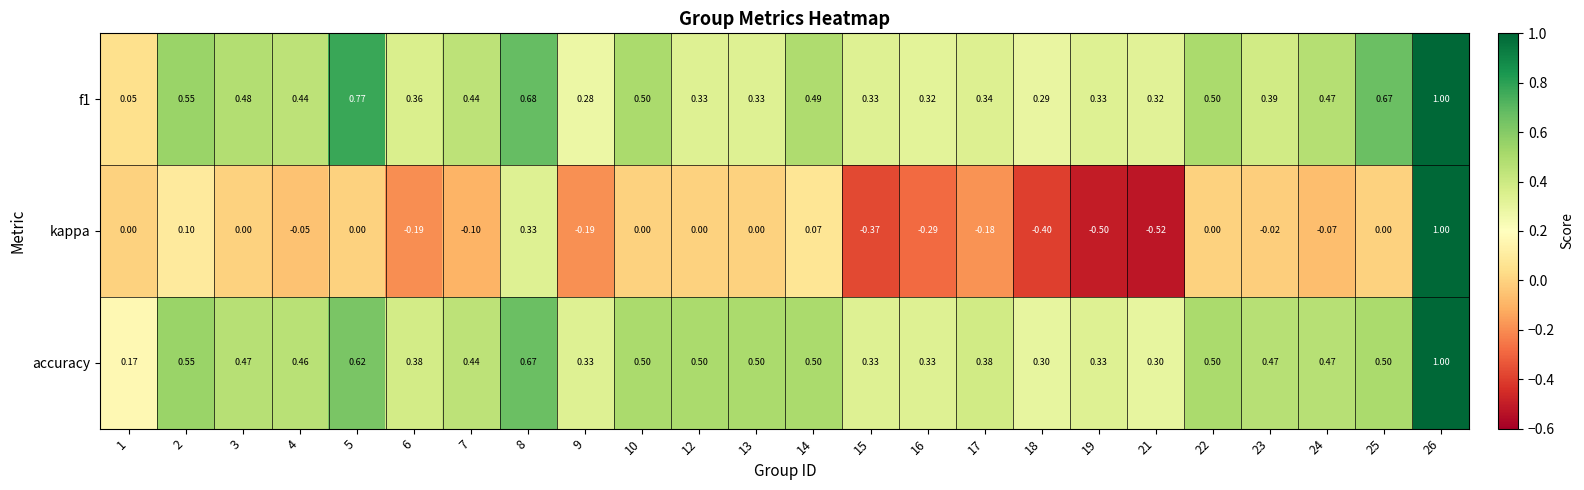

Is the value of accuracy at 18 greater than the value of kappa at 9?

Yes